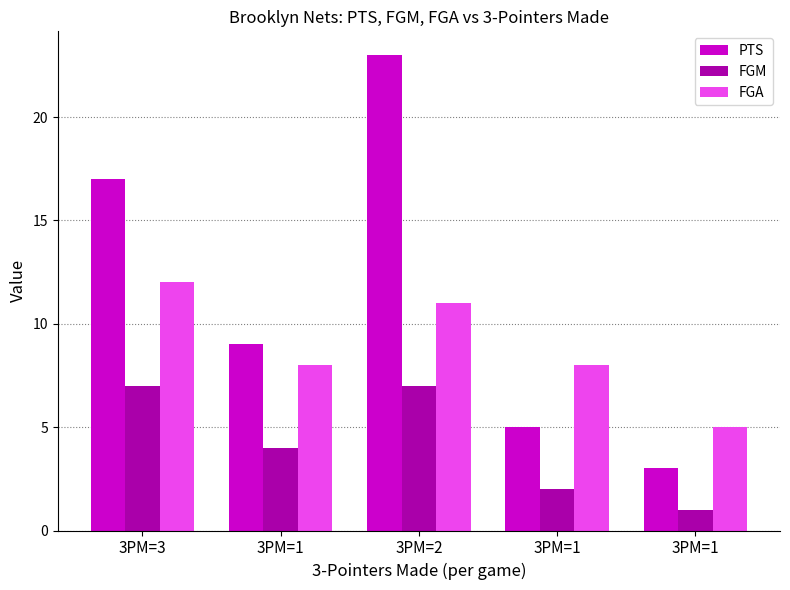

What is the difference between the second highest and second lowest values in the FGA series?

3